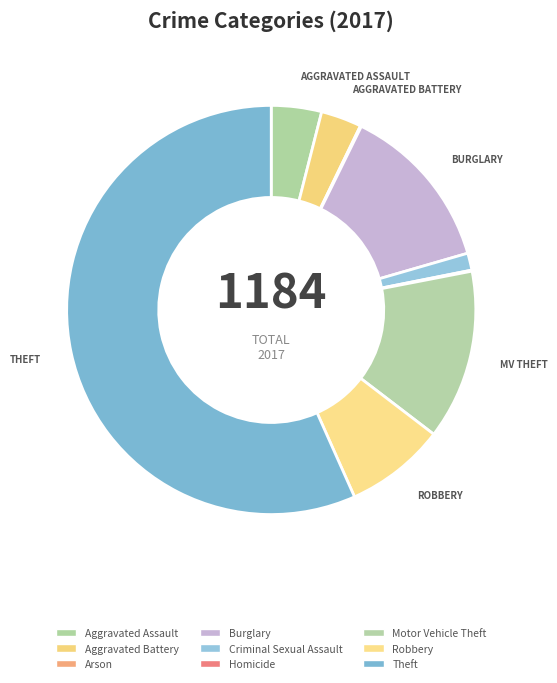

What is the ratio of the value at Burglary to the value at Arson?

157.0